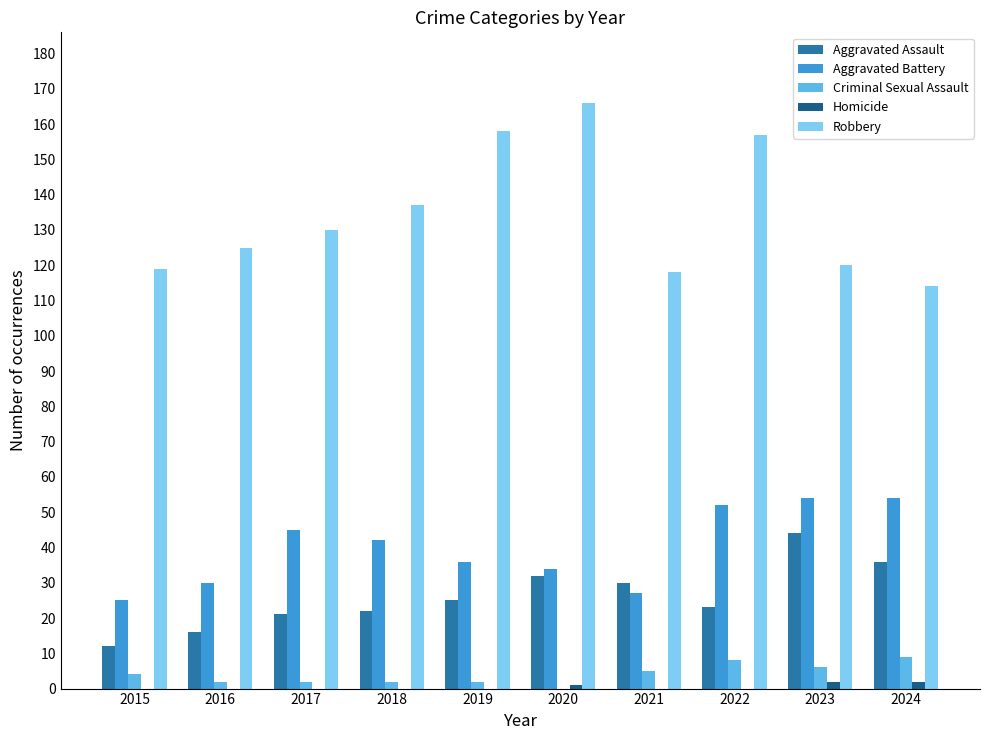

Which series has the largest total across all categories?

Robbery